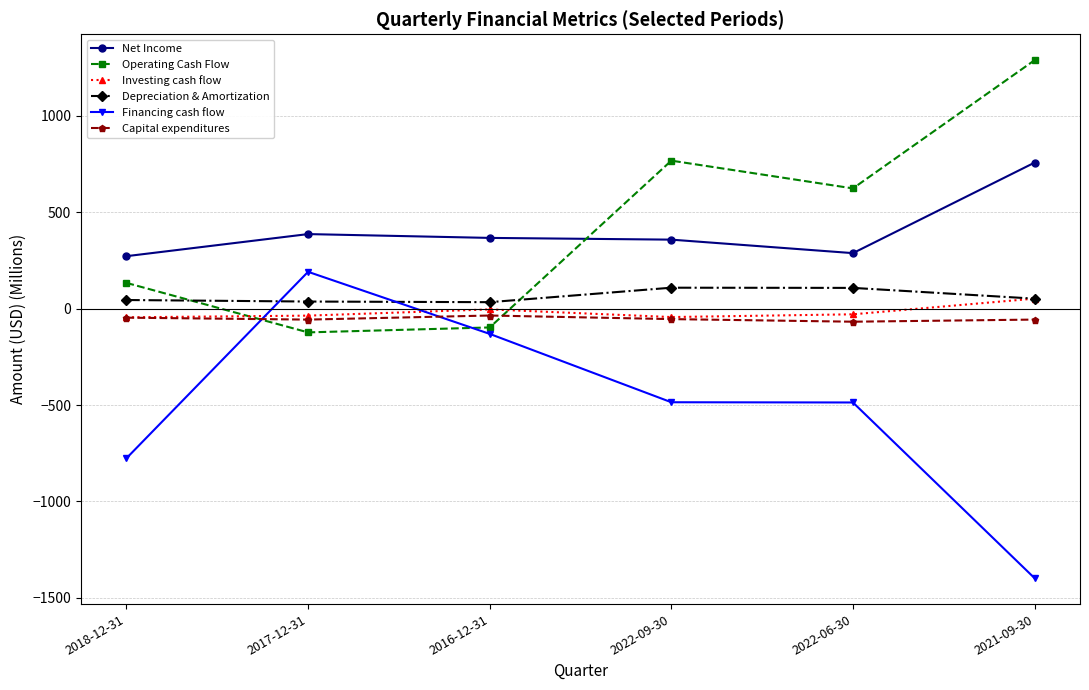

What is the maximum value shown in the chart?

1288.7